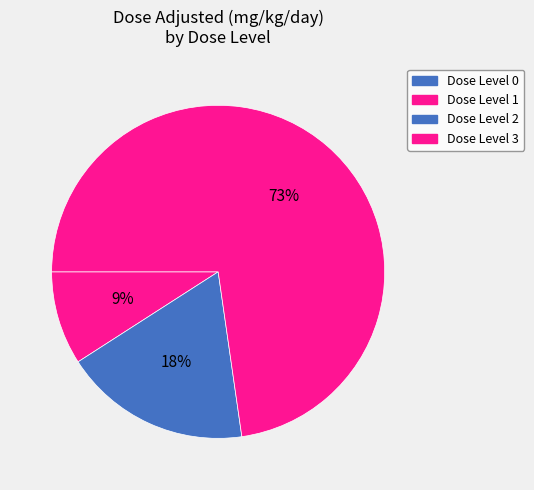

How many segments does this pie chart have?

4